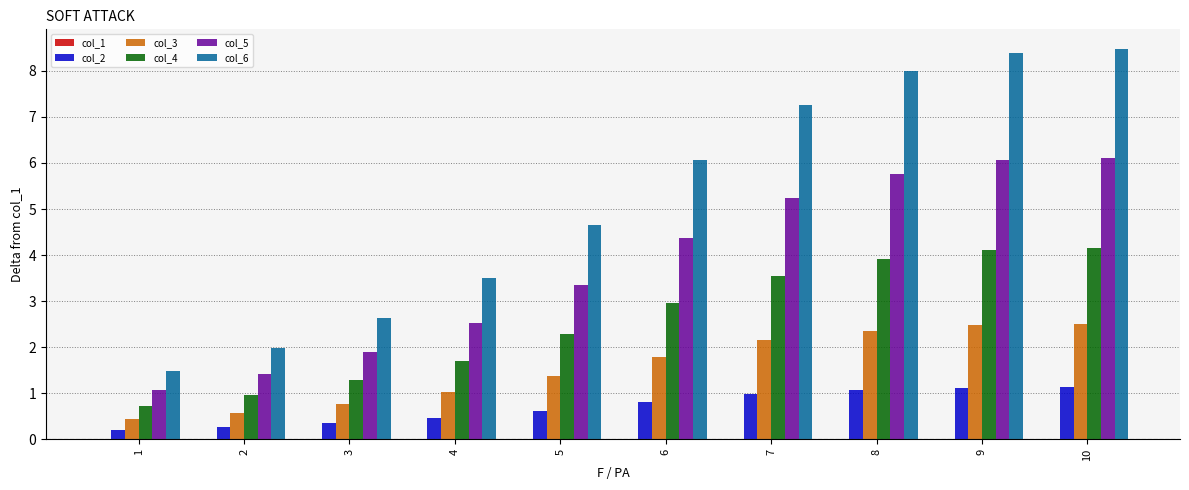

Where does the col_5 series first go above 4?

6